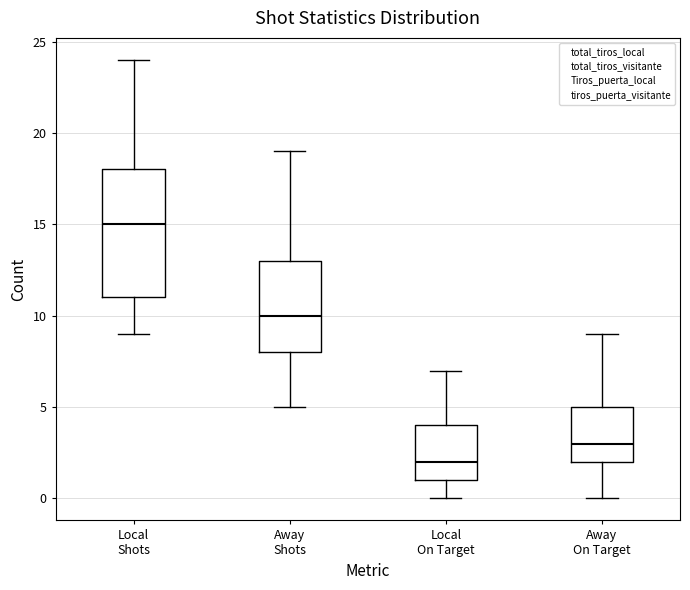

Which box has the lowest median line?

Local On Target